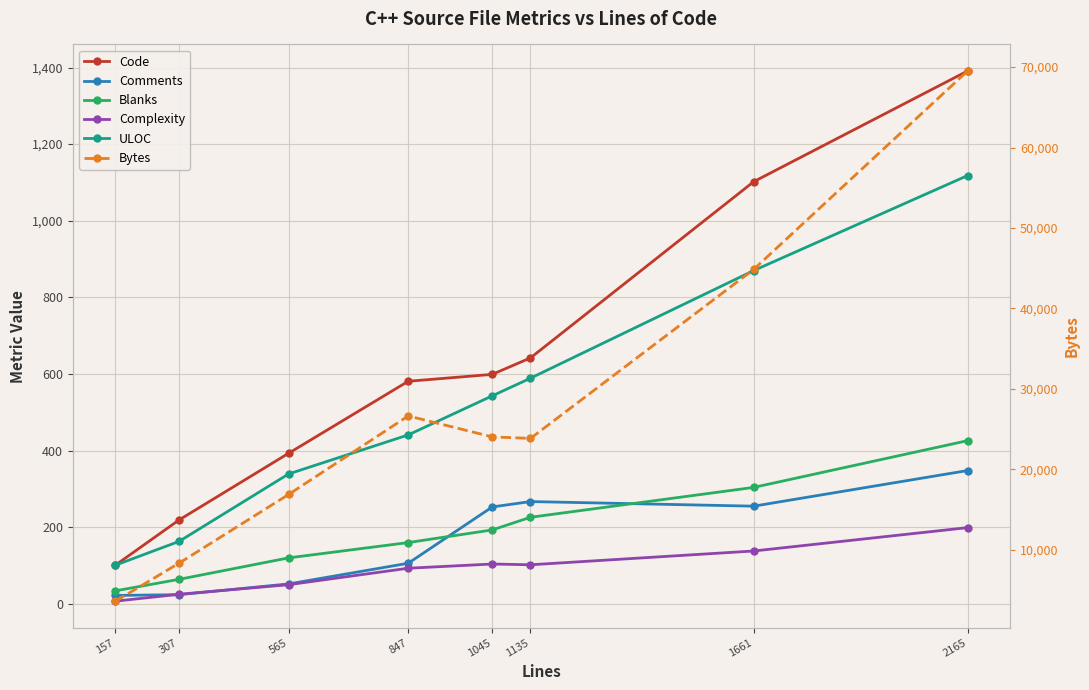

Which series changed the most between 565 and 1661?

Bytes